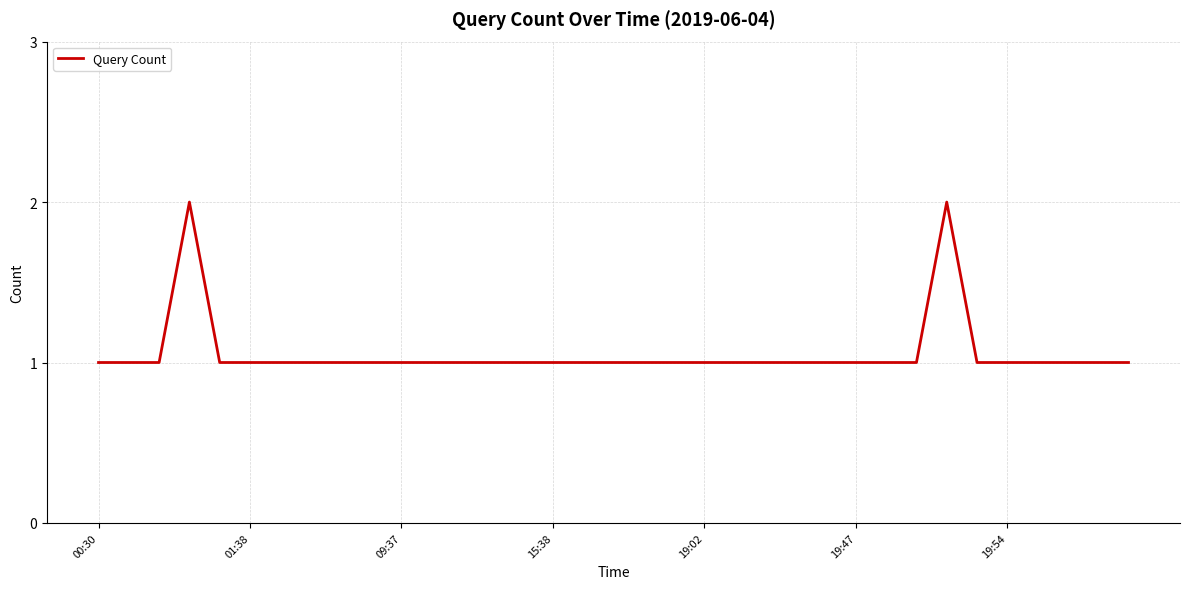

How many values are between 1 and 2?

35